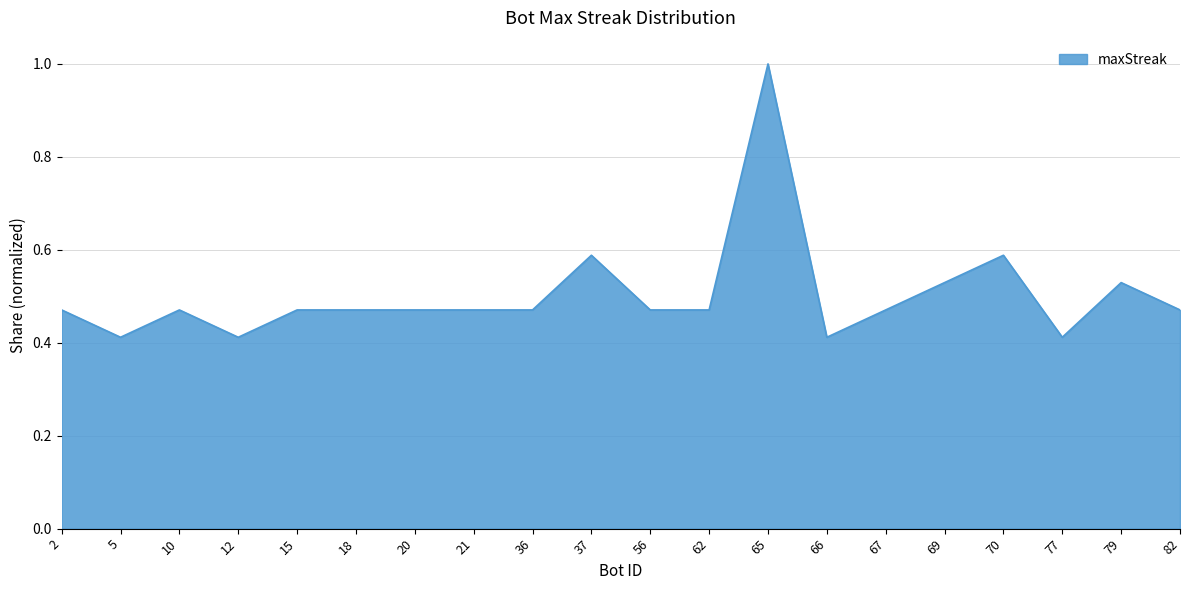

True or false: the data has more than 2 interior local peaks.

True